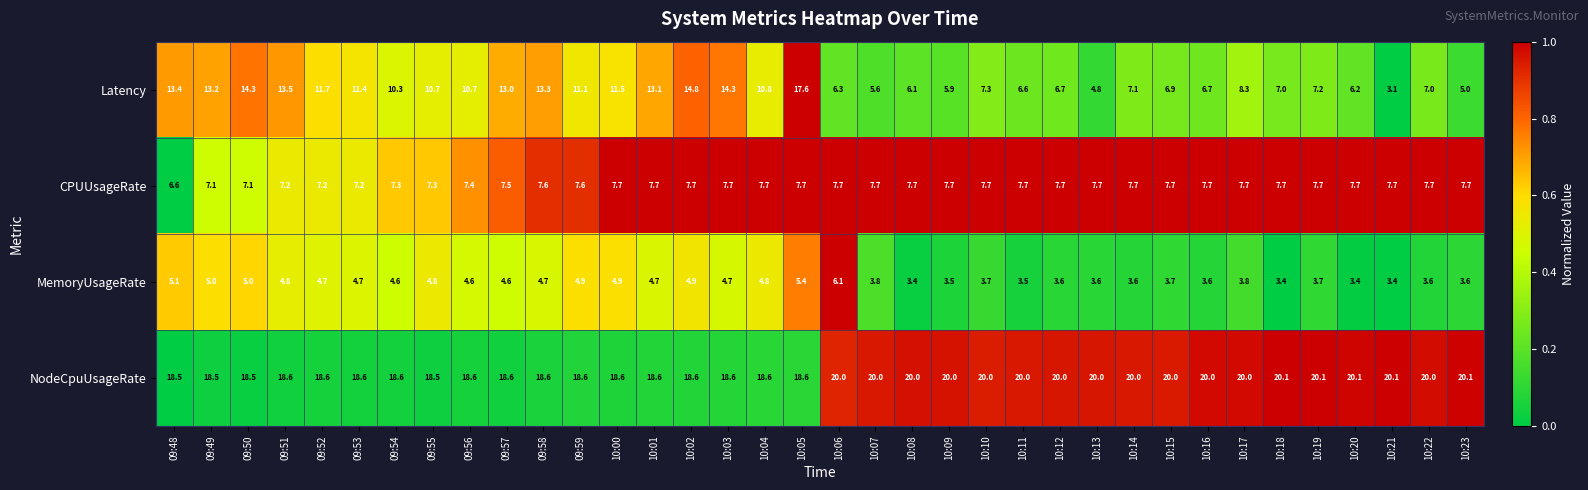

At which category is the sum across all series the highest?

10:05